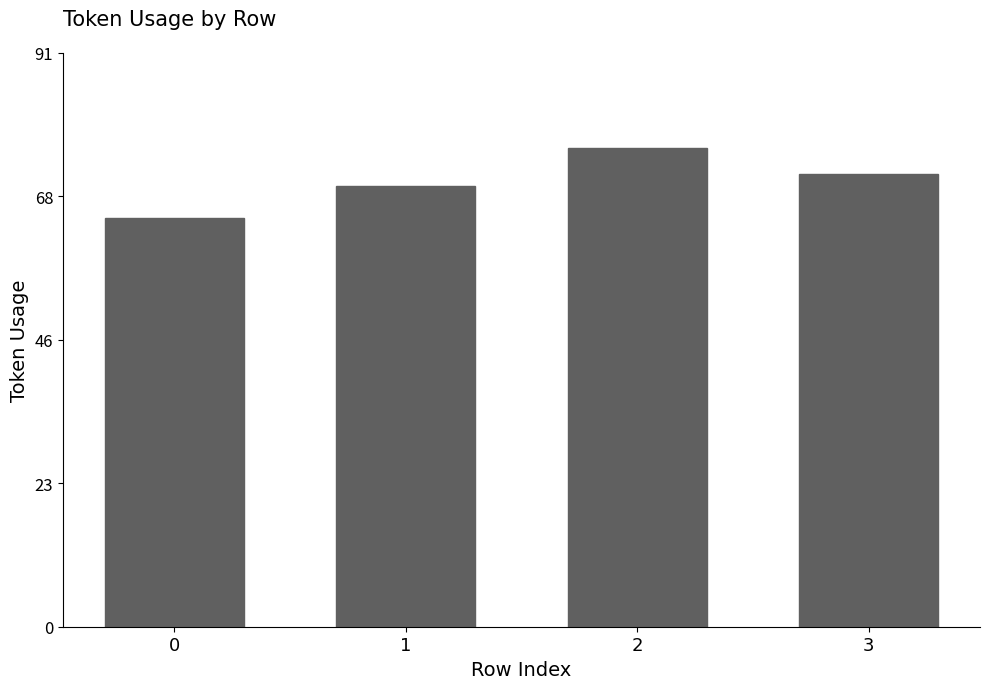

List the labels in order of value, smallest first.

0, 1, 3, 2